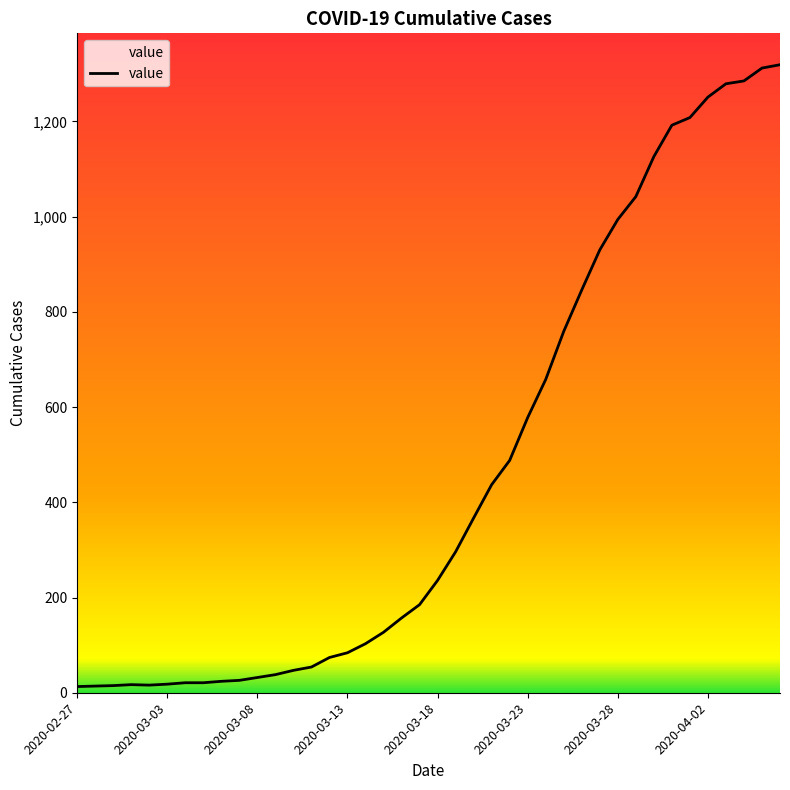

What is the maximum value shown in the chart?

1319